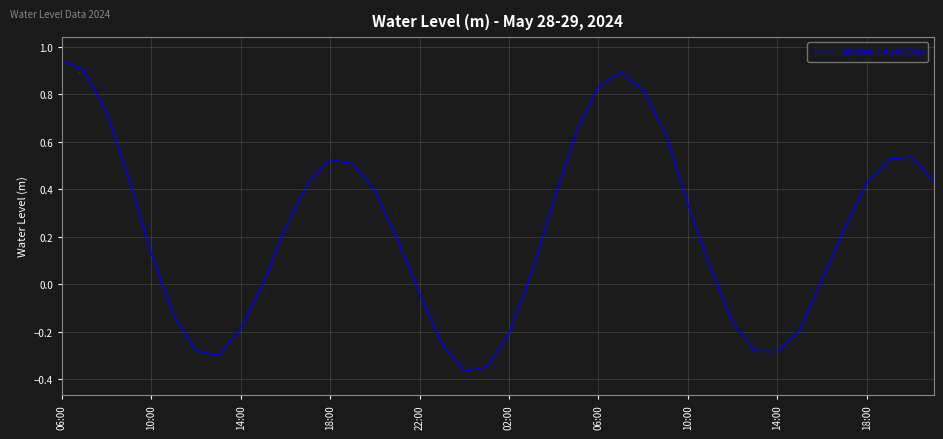

What is the difference between the maximum and minimum values?

1.3